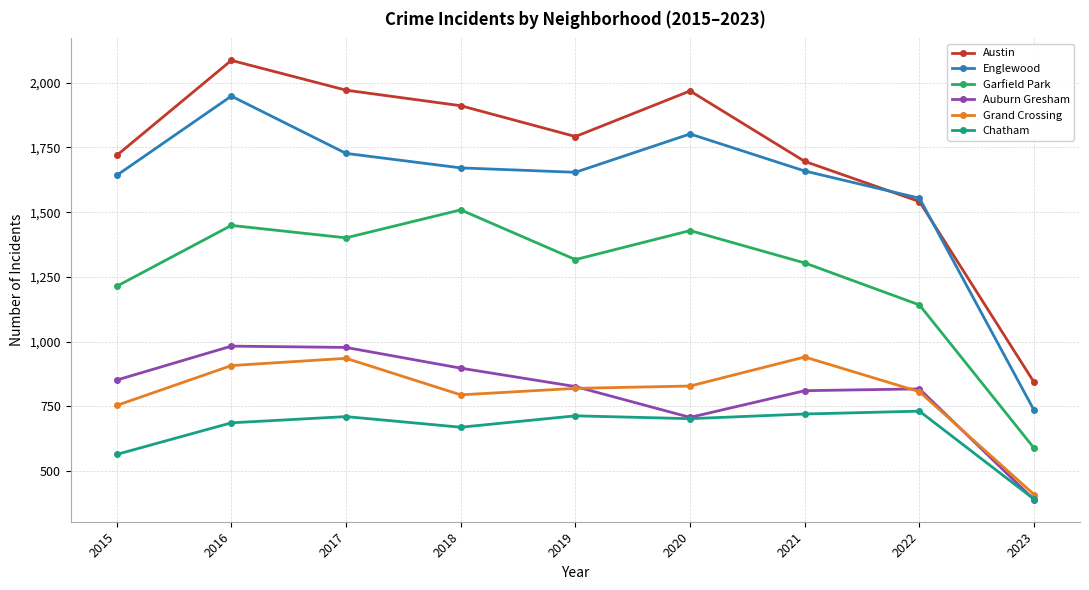

At which label does Englewood first exceed 1659?

2016